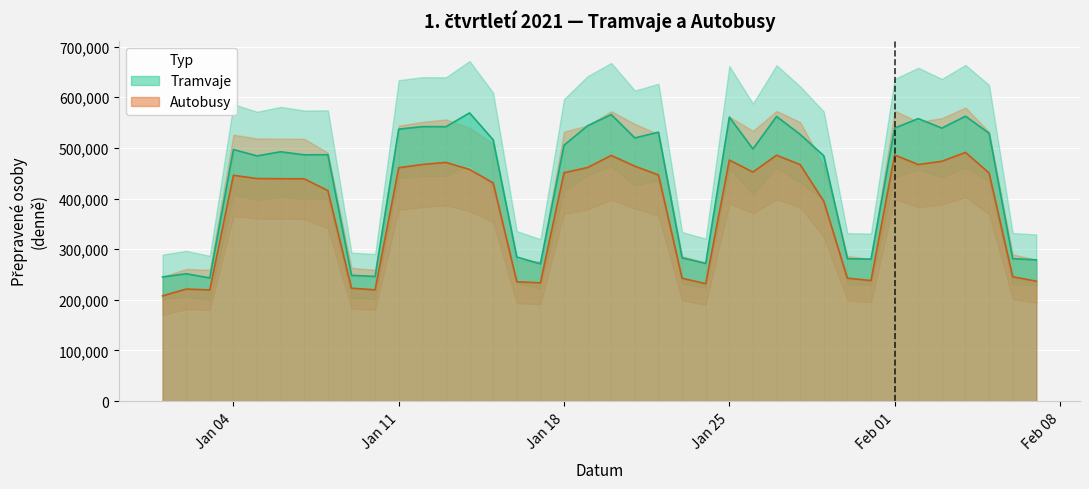

Reading left to right, list all the values displayed in this chart.

Tramvaje: 245202.0	251485.0	243139.5	496796.0	484201.0	492332.0	486279.0	486581.0	248398.0	246166.0	537011.0	542000.0	541869.0	569082.0	515857.0	284541.0	271000.0	505369.0	543784.0	565764.0	519642.0	531011.0	282882.0	271892.0	560721.0	497917.0	562105.0	526601.0	484419.0	281052.5	280360.5	539104.0	557779.0	539054.0	562582.0	528983.0	281291.0	278889.5
Autobusy: 207846.5	221251.0	219563.5	445864.0	439471.0	439127.0	438937.0	415693.0	222932.0	219735.5	460817.0	467233.0	471365.0	457392.0	430912.0	235682.5	233616.5	450894.0	461287.0	485130.0	463849.0	446607.0	242565.0	231924.5	475927.0	452282.0	485540.0	466935.0	394484.0	242770.0	237963.5	485970.0	467159.0	473522.0	491173.0	450438.0	245586.5	236761.0